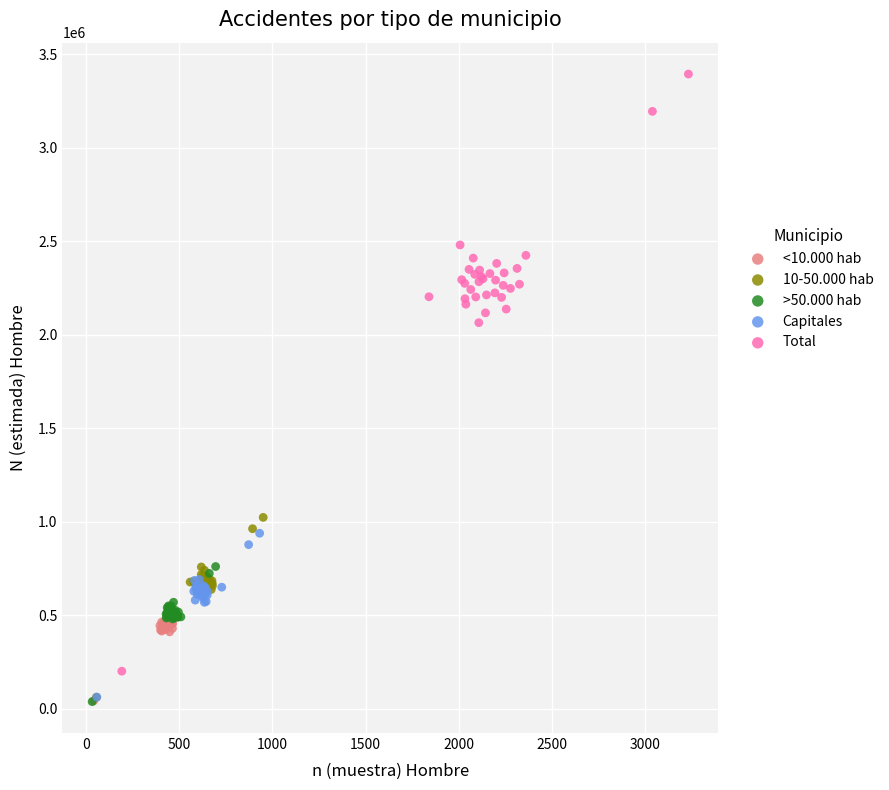

What are all the series names shown in the legend?

<10.000 hab, 10-50.000 hab, >50.000 hab, Capitales, Total